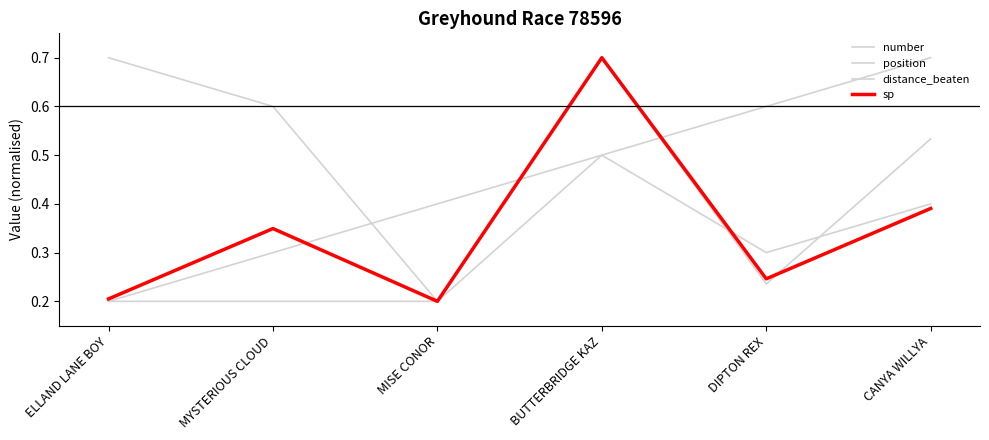

What position from the left is MISE CONOR?

3